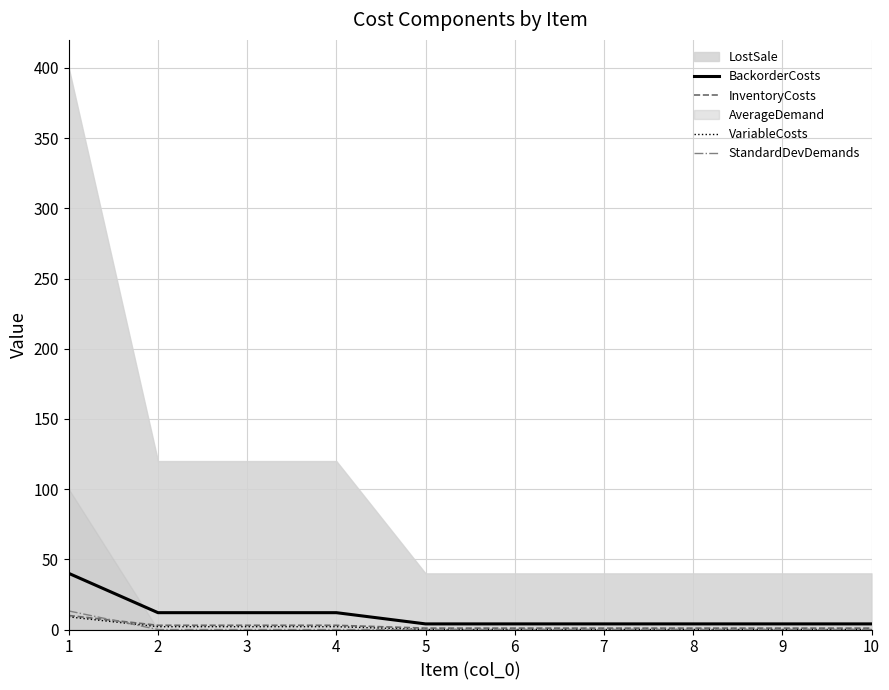

Which category has the lowest value across all series?

5